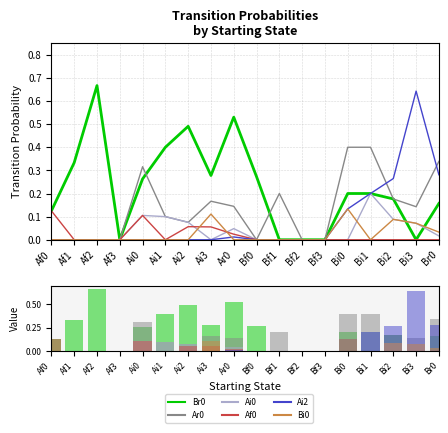

What is the highest value of the Ai2 series?

0.6